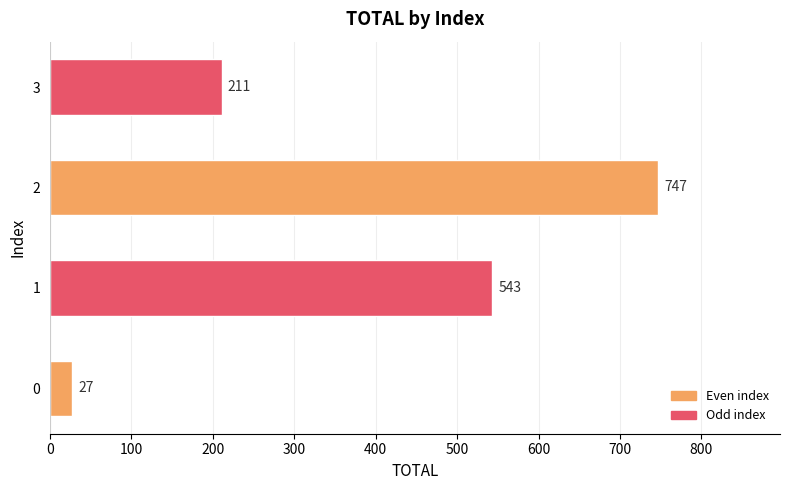

What is the ratio of the value at 3 to the value at 1?

0.4